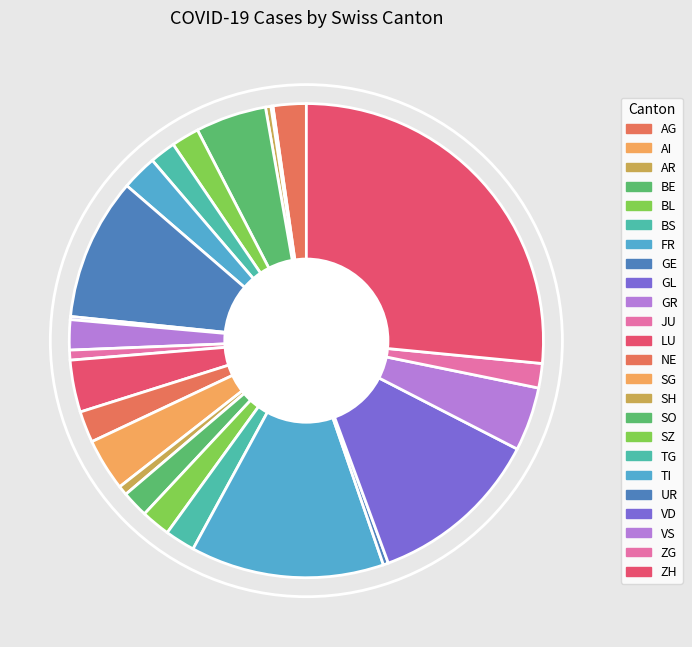

Approximately how many times larger is the value at AR compared to AI?

2.7